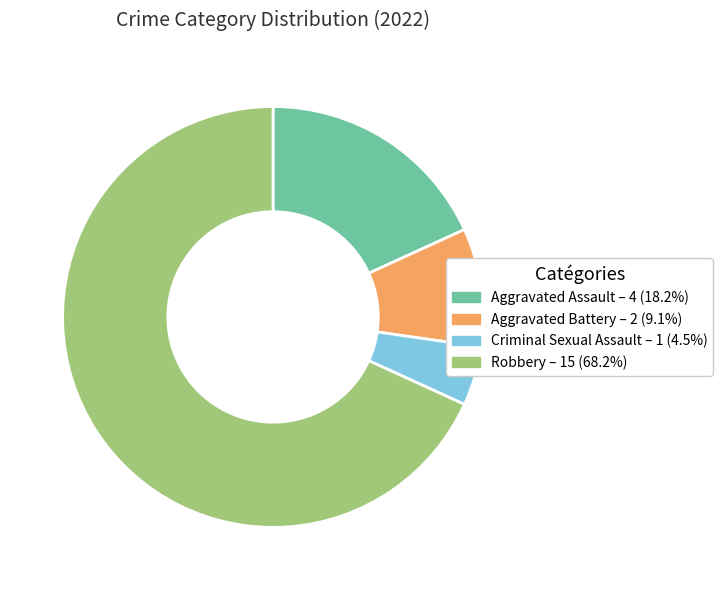

Is the sum of Robbery – 15 (68.2%) and Criminal Sexual Assault – 1 (4.5%) greater than half?

Yes